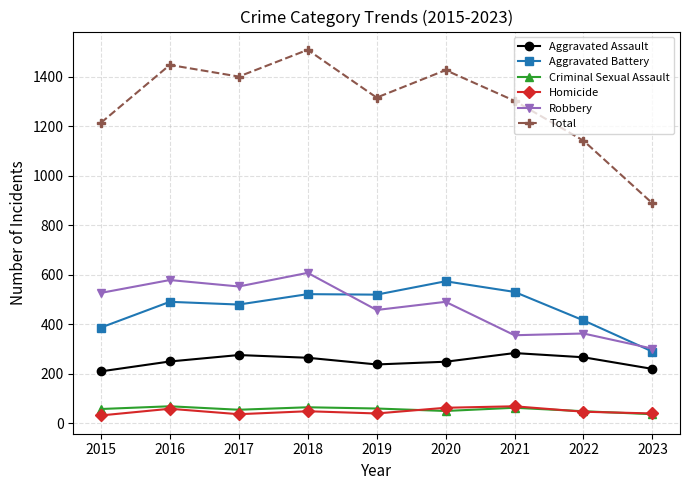

True or false: Robbery has more than 1 points higher than both neighbors.

True